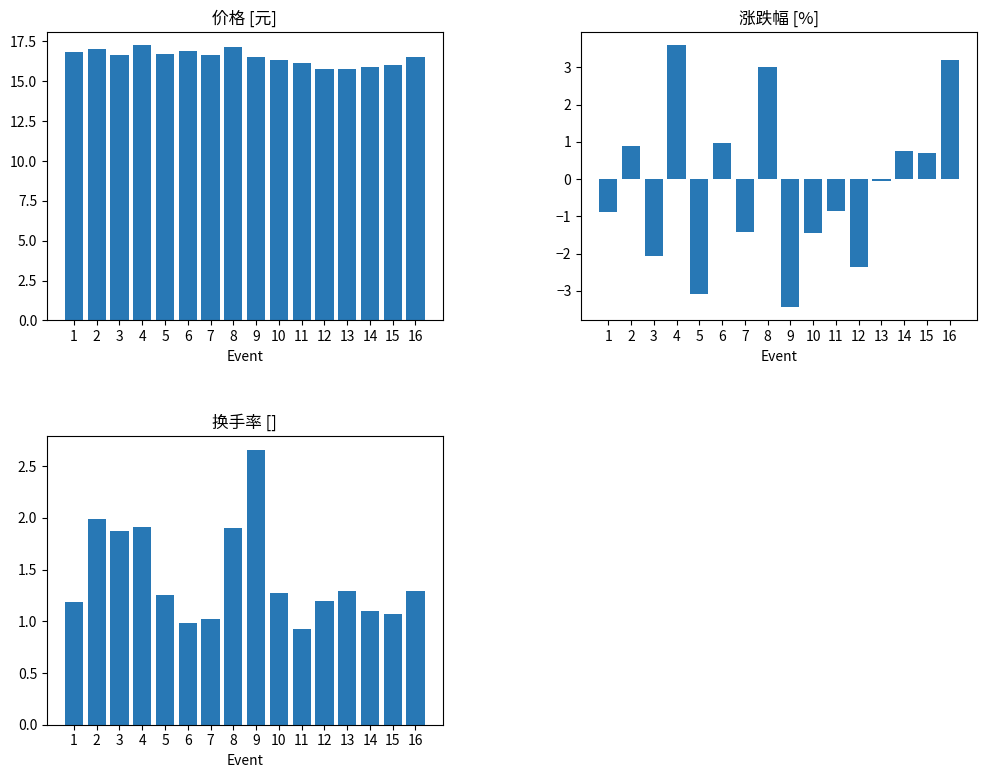

What is the average value of the 换手率 series?

1.4